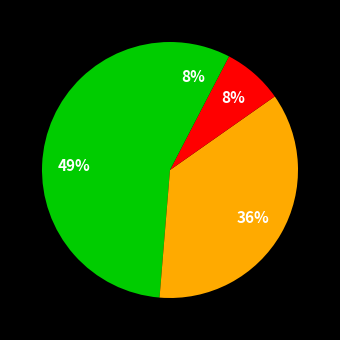

Count the number of slices in the pie.

4